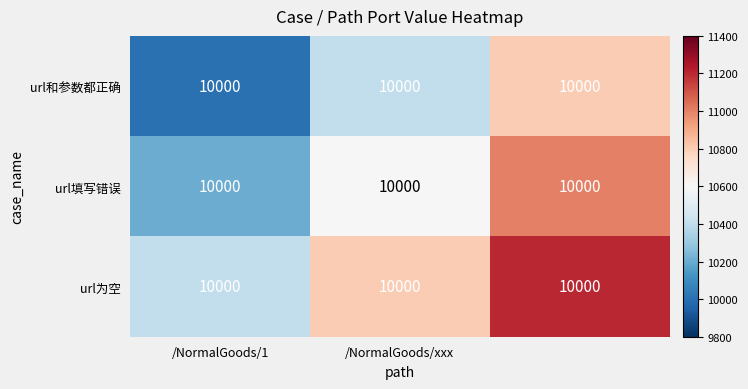

The value of url和参数都正确 at /NormalGoods/1 is 3727. True or false?

False